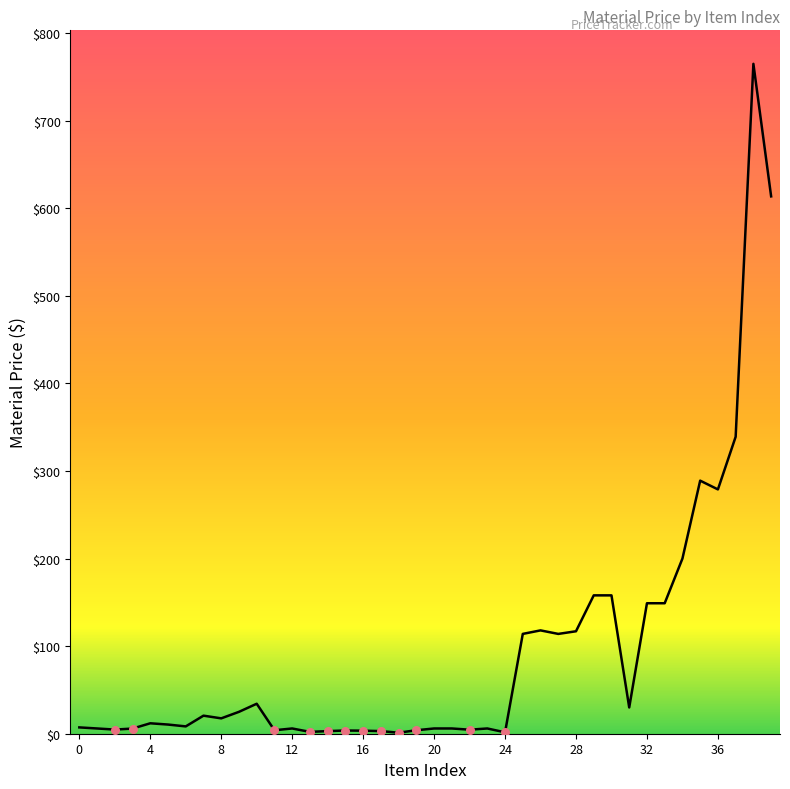

What is the greatest value displayed?

765.0